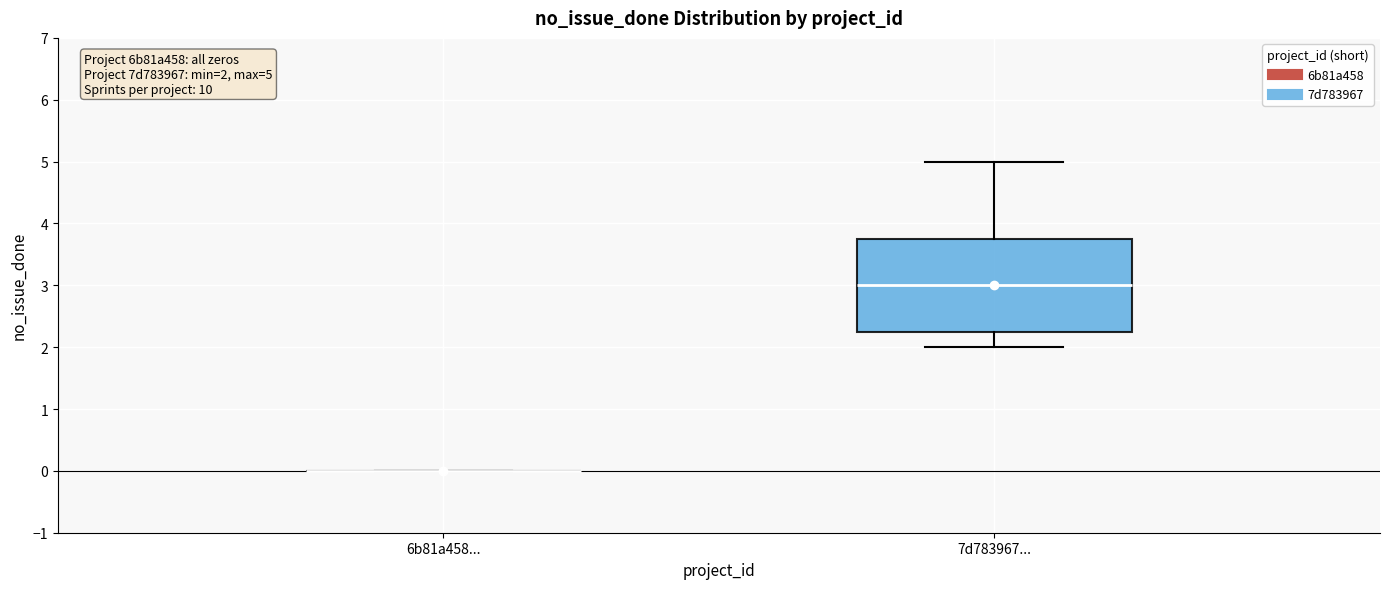

Which box is the tallest, from its lower edge to its upper edge?

7d783967...